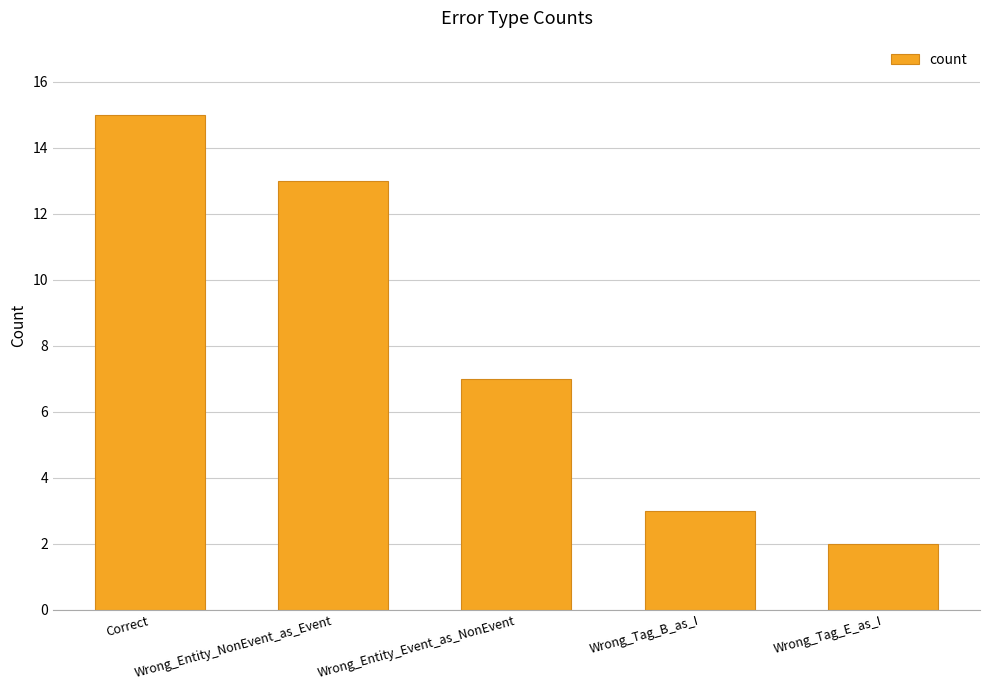

Which category has the lowest value across all series?

Wrong_Tag_E_as_I